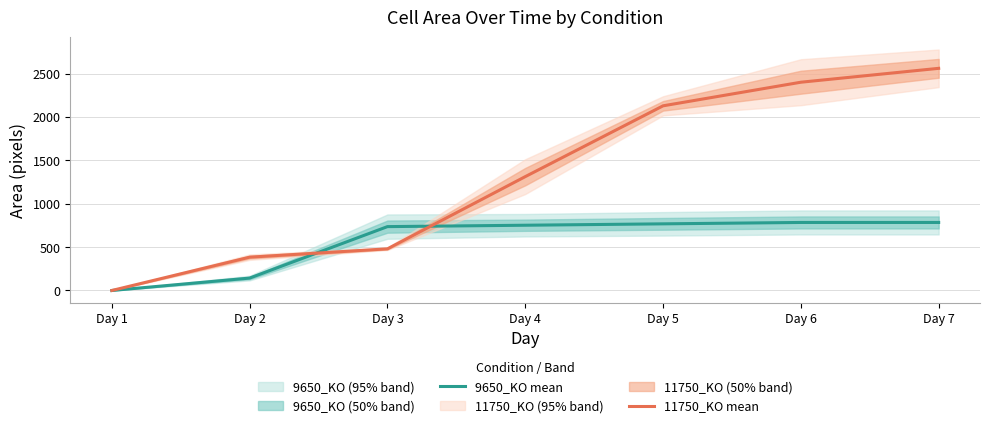

List the series in order of their peak value, highest first.

11750_KO mean, 9650_KO mean